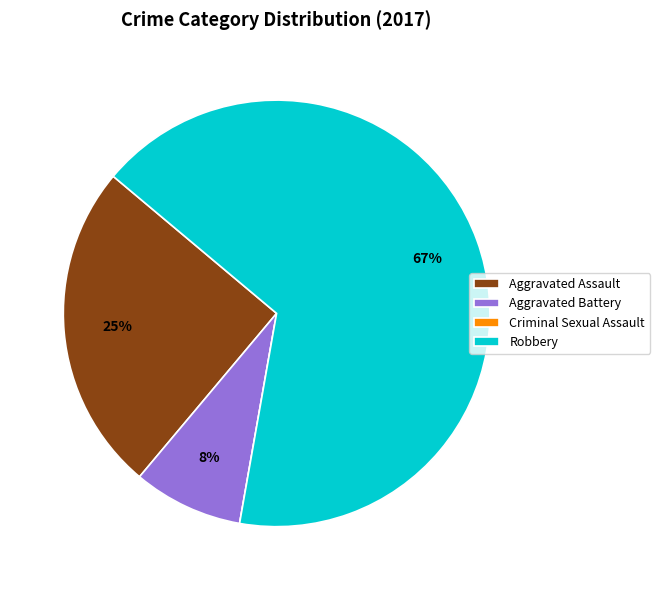

To the nearest percent, what portion does Aggravated Battery represent?

8%